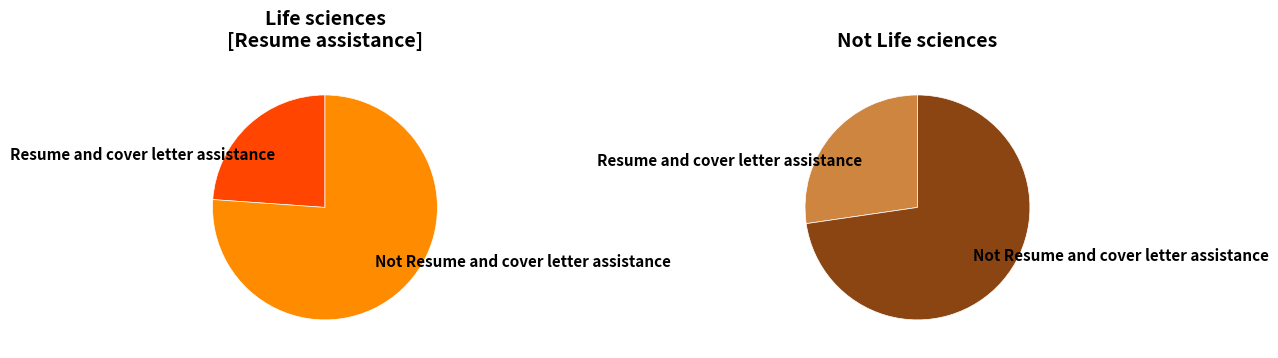

Between Resume and cover letter assistance and Not Resume and cover letter assistance, which is larger?

Not Resume and cover letter assistance